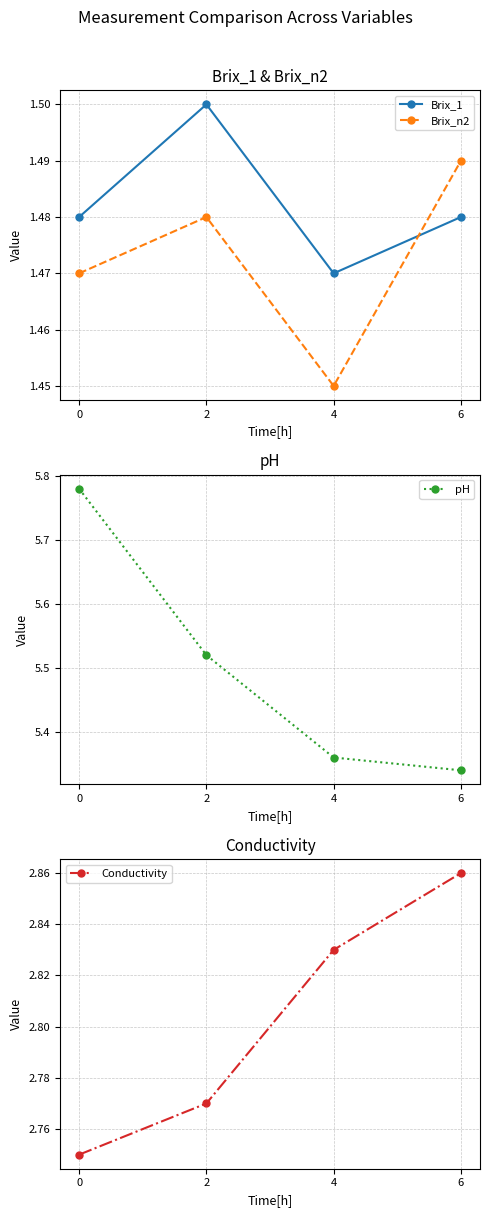

Rank the categories by pH value from lowest to highest.

6, 4, 2, 0